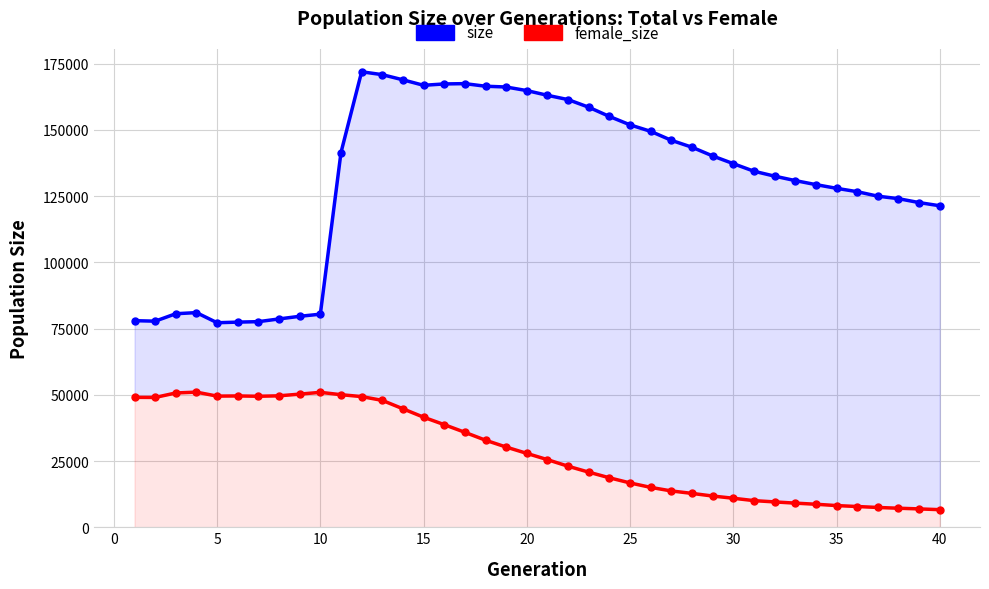

Does the chart have visible grid lines?

Yes